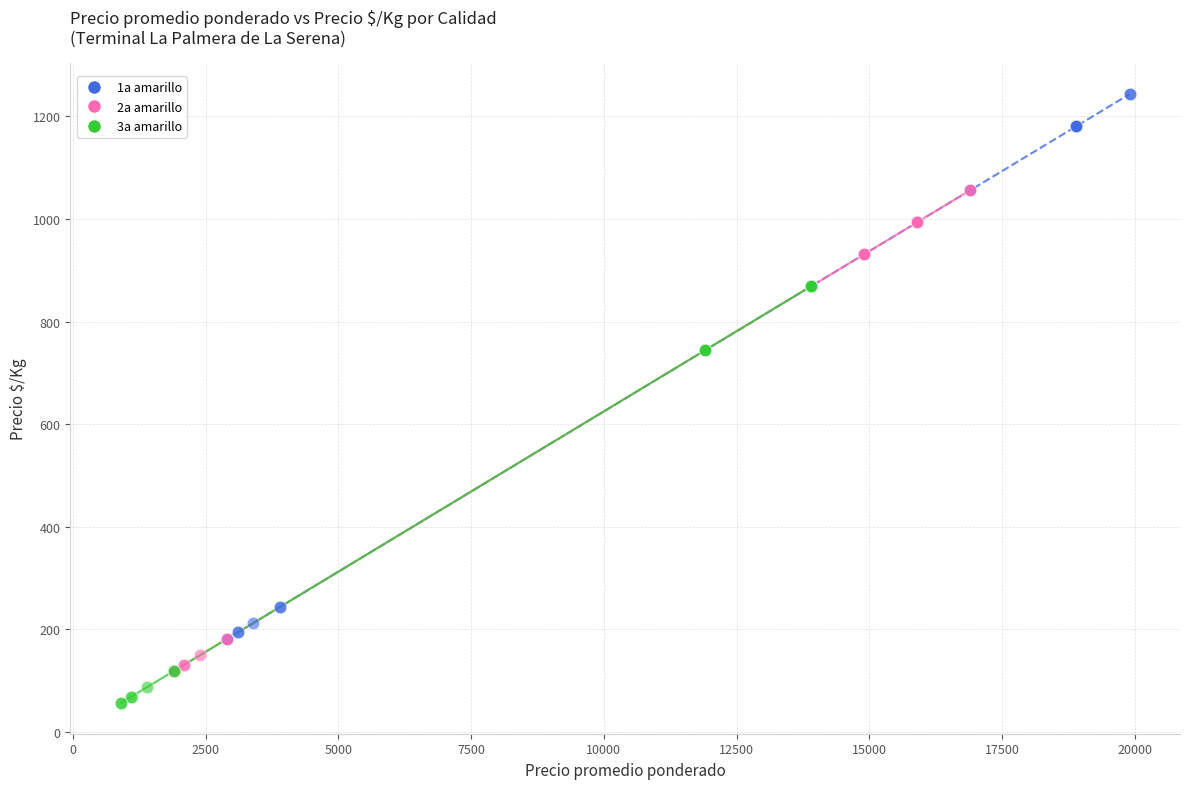

Which series reaches the maximum Y coordinate?

1a amarillo